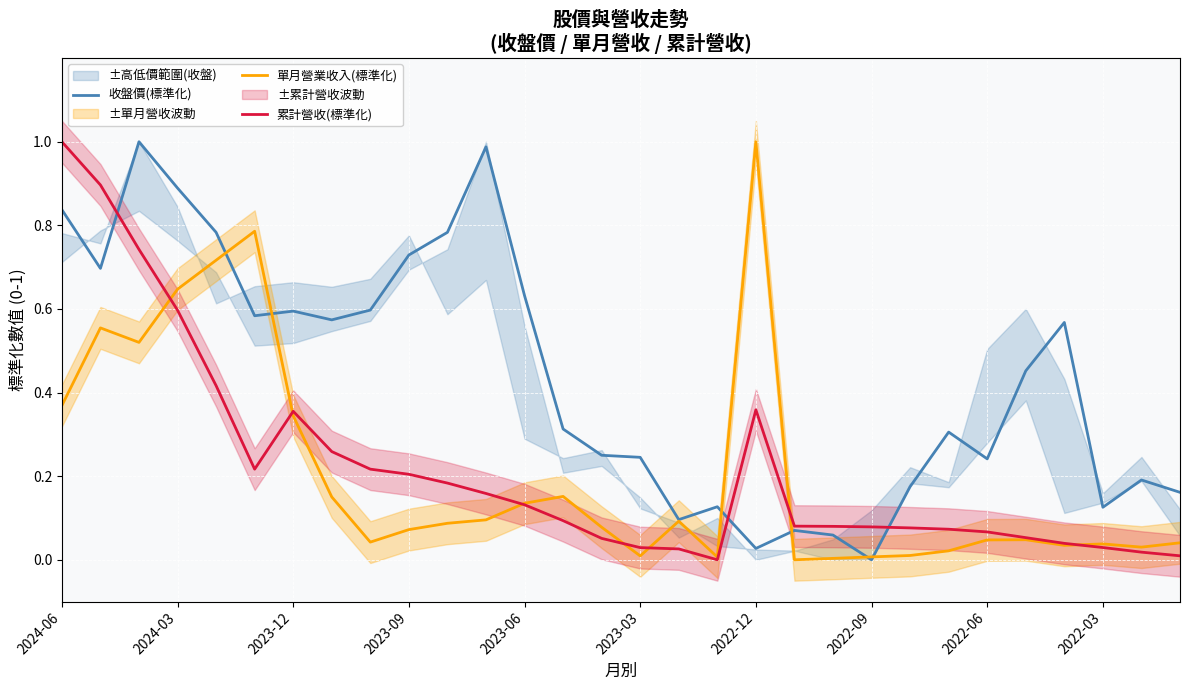

True or false: 單月營業收入(標準化) has a value of 0.1 at 2022-06.

False